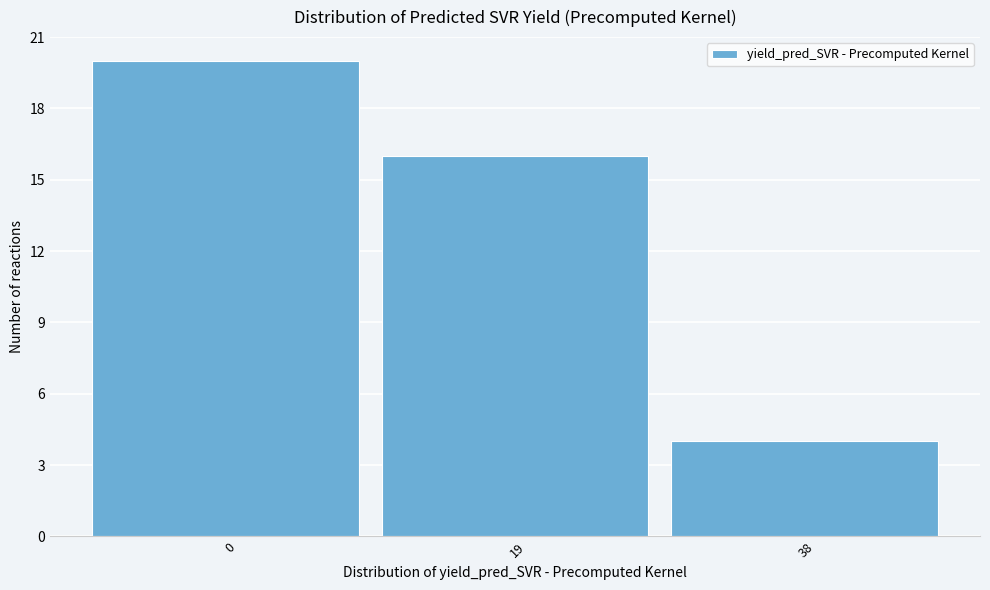

Reading left to right, what are all the values shown in this chart?

0=20	19=16	38=4